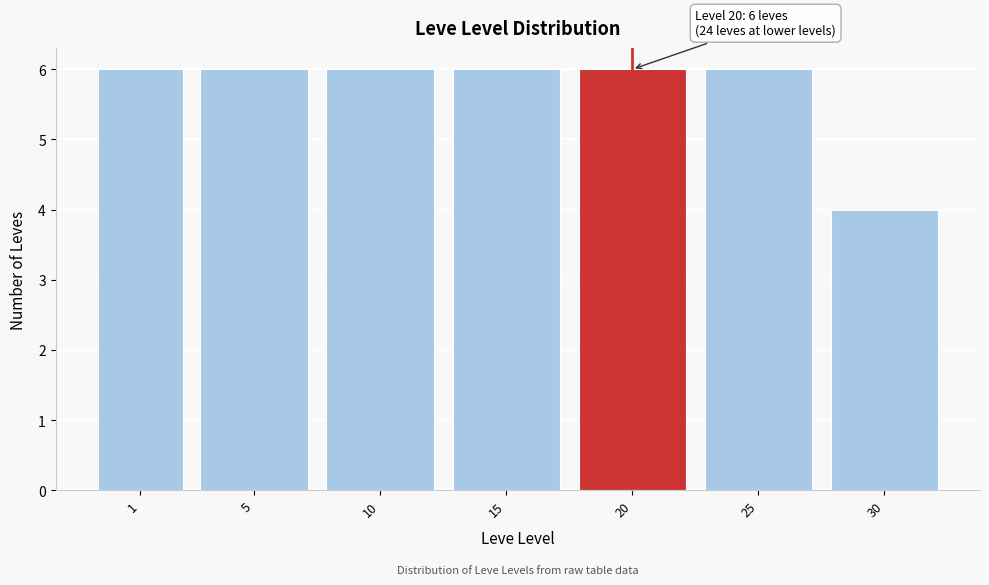

Reading left to right, what are all the values shown in this chart?

6	6	6	6	6	6	4